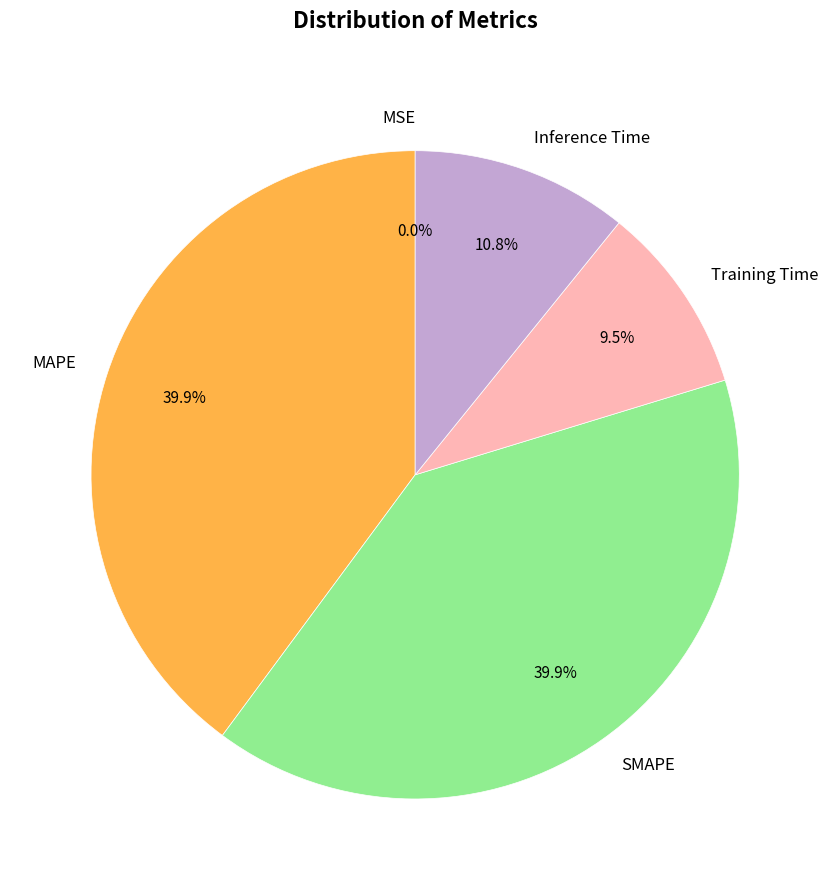

Between Inference Time and SMAPE, which is larger?

SMAPE